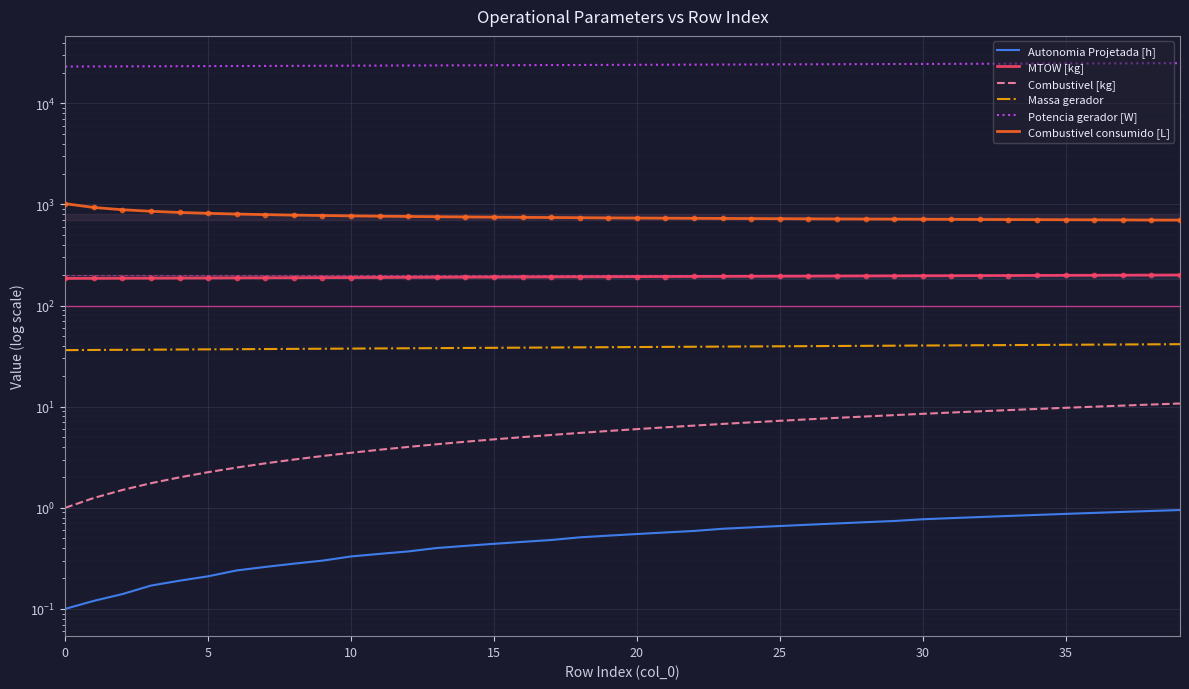

At how many categories does at least one series exceed 2730?

40